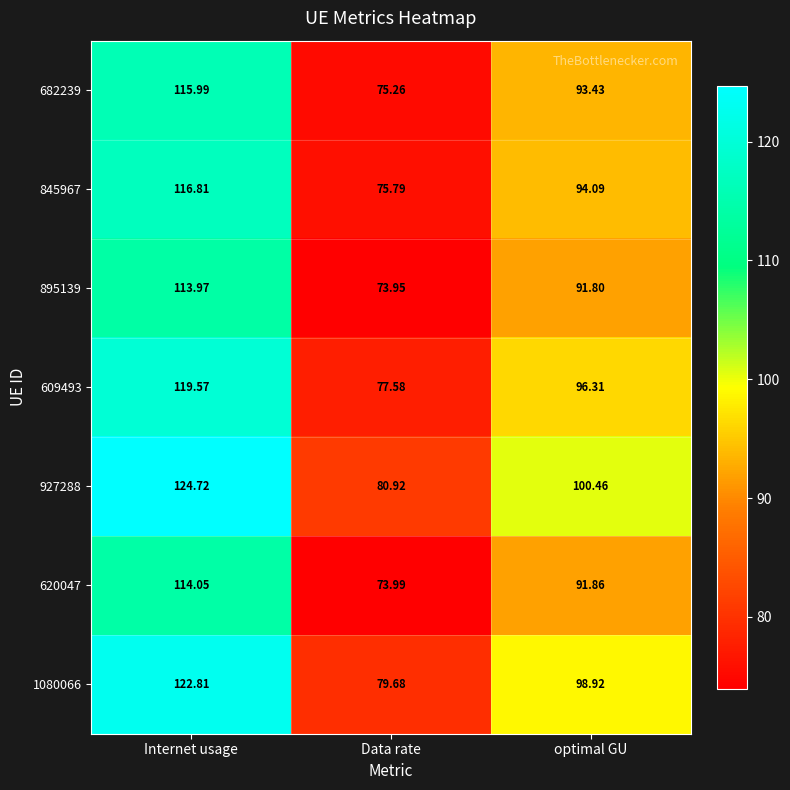

Is the value of 682239 at Data rate greater than the value of 609493 at optimal GU?

No